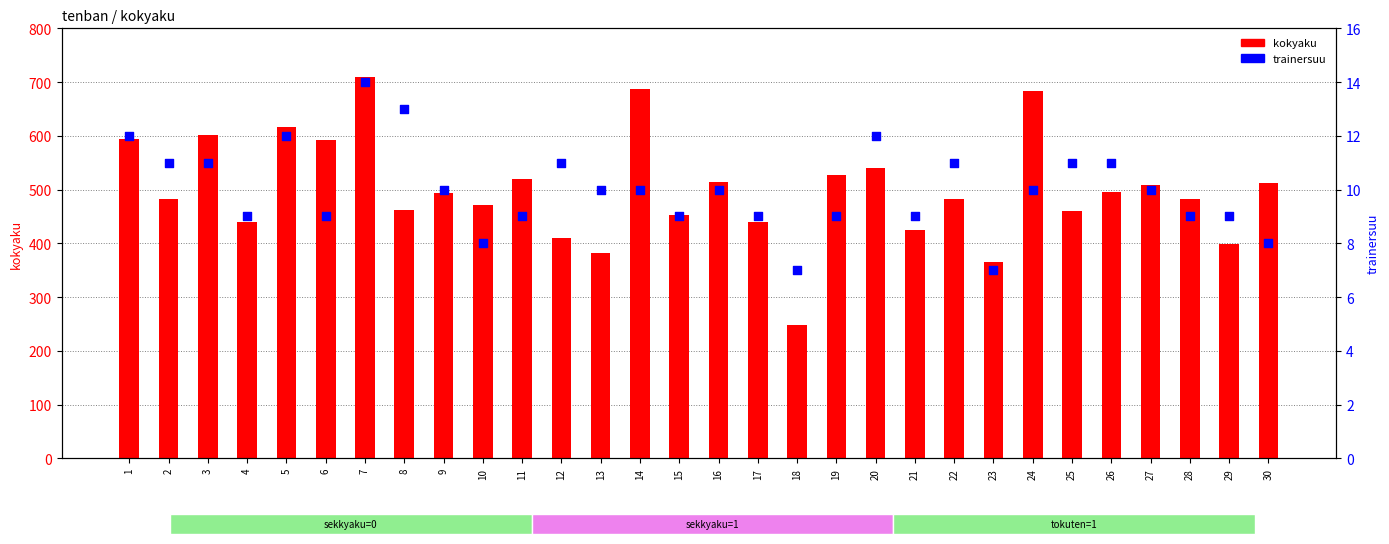

At which category is the sum across all series the highest?

7